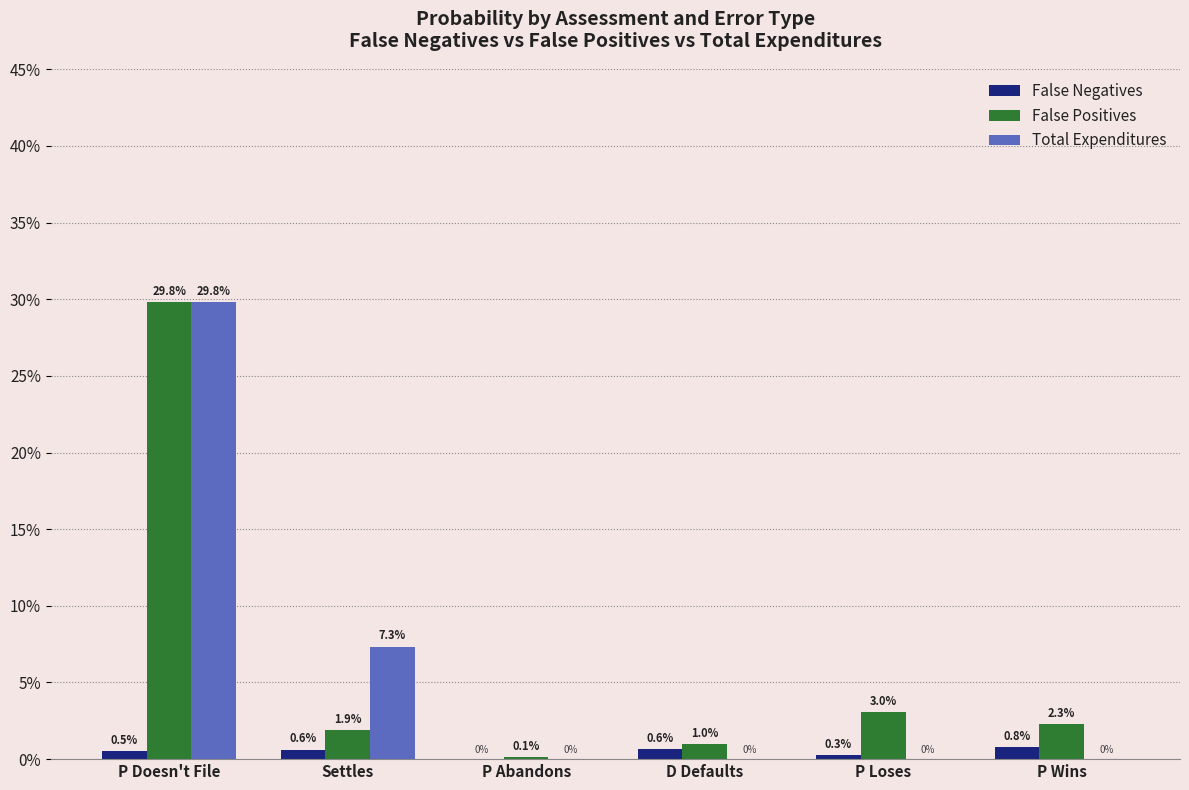

Which category has the lowest value across all series?

P Abandons